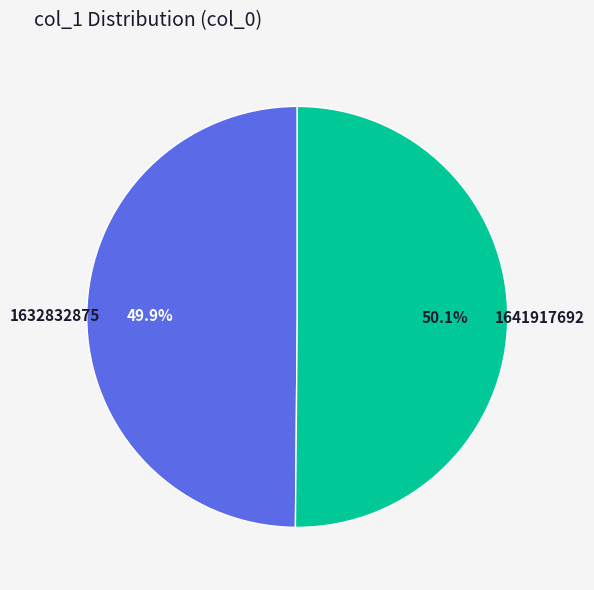

Combined, what portion of the pie is 1632832875 and 1641917692?

100.0%